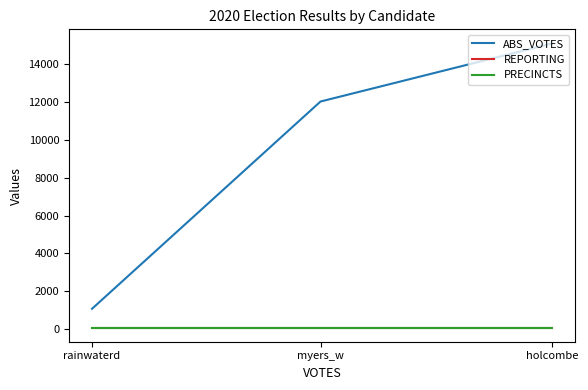

What is the sum of all PRECINCTS values?

216